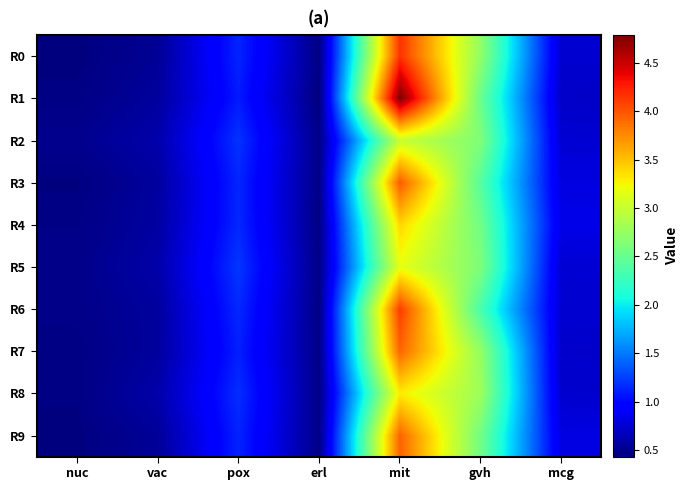

What is the total value across all series at erl?

4.6